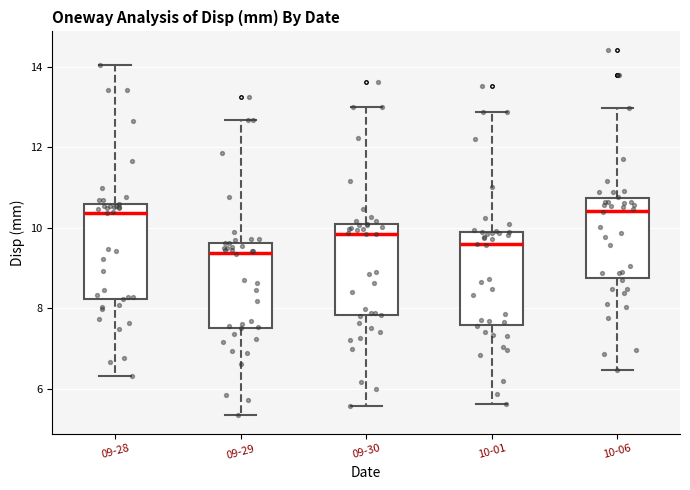

Reading left to right, read every box against the y-axis: the position of its median line, the range the box covers, and the ends of its whiskers. The values are not printed on the chart, so give them approximately, as read against the axis.

09-28: median 10.4, box 8.2 to 10.6, whiskers 6.4 to 14.0
09-29: median 9.4, box 7.6 to 9.6, whiskers 5.4 to 12.6
09-30: median 9.8, box 7.8 to 10.0, whiskers 5.6 to 13.0
10-01: median 9.6, box 7.6 to 10.0, whiskers 5.6 to 12.8
10-06: median 10.4, box 8.8 to 10.8, whiskers 6.4 to 13.0